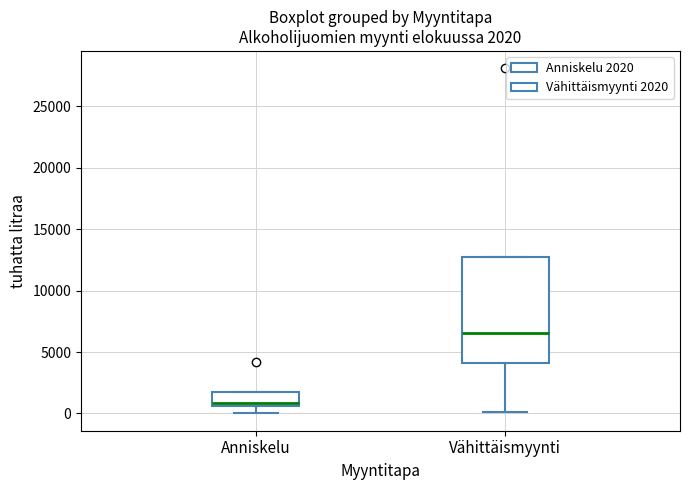

Which box has the lowest median line?

Anniskelu